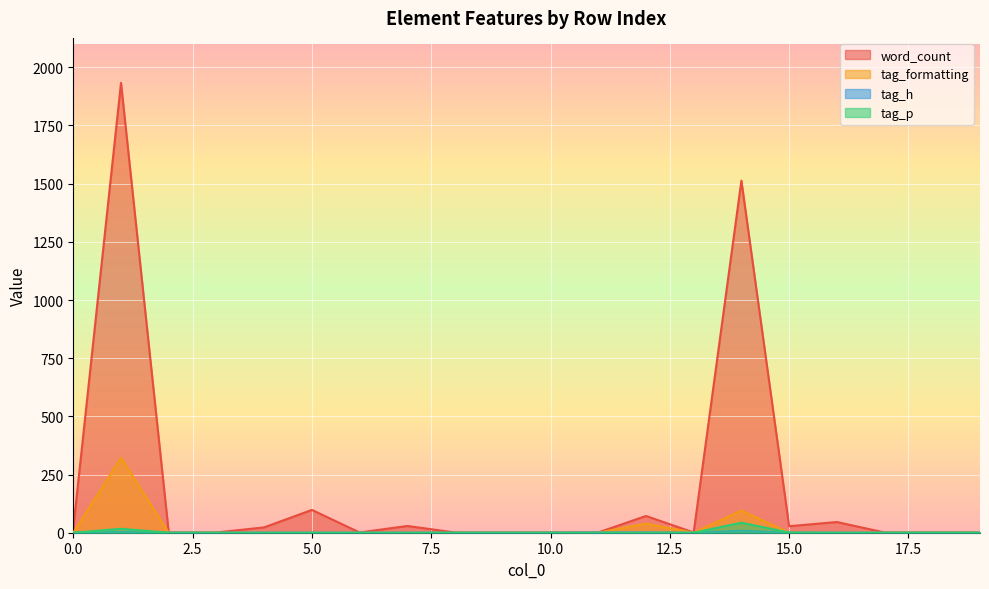

The word_count series shows 2 at 2. True or false?

False